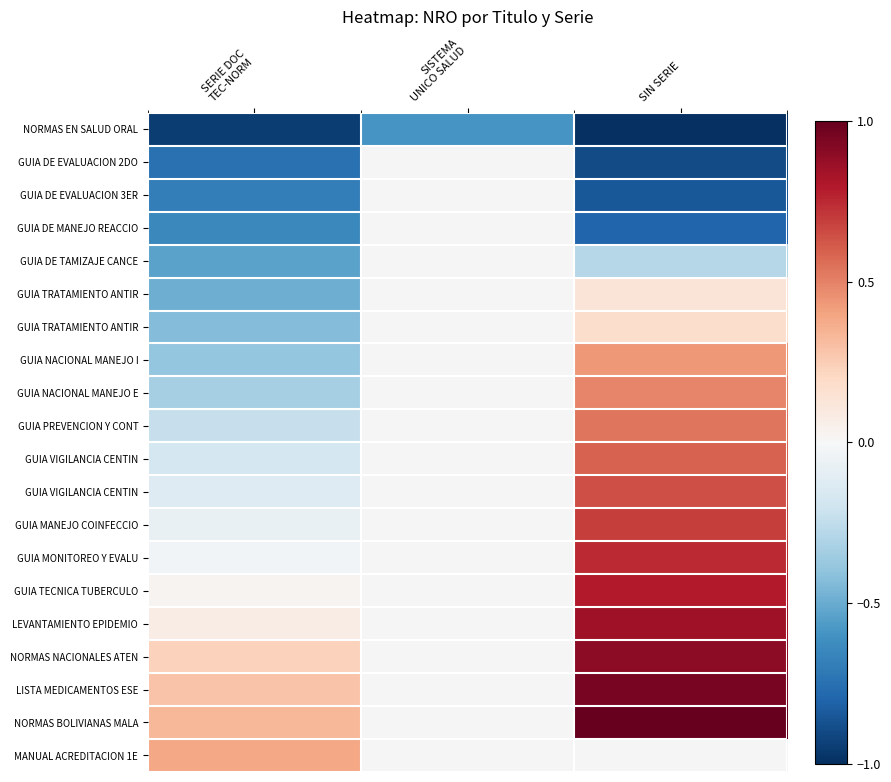

Between SERIE DOC
TEC-NORM and SIN SERIE, which is larger?

SERIE DOC
TEC-NORM